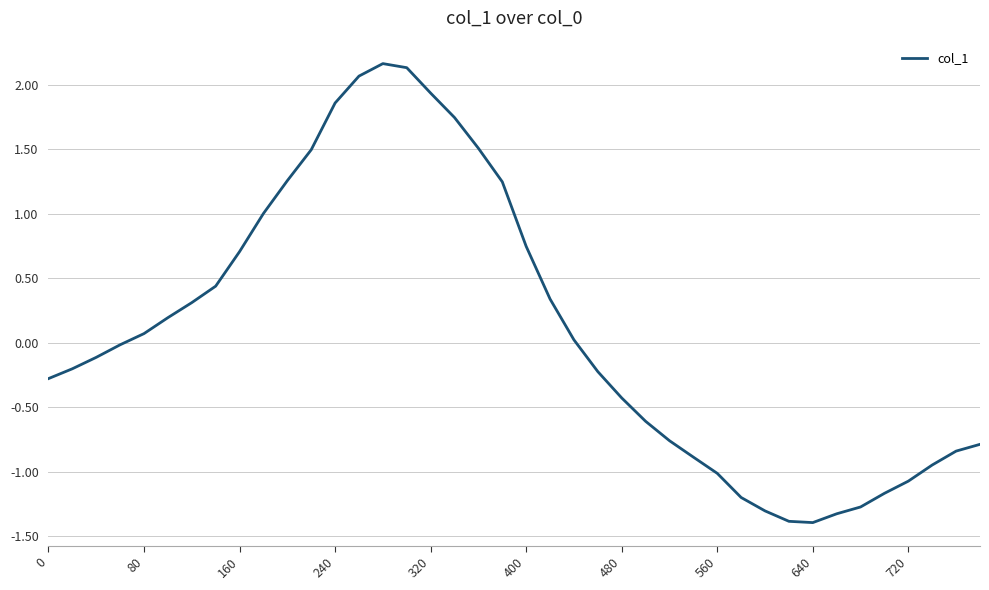

What is the average value?

0.1